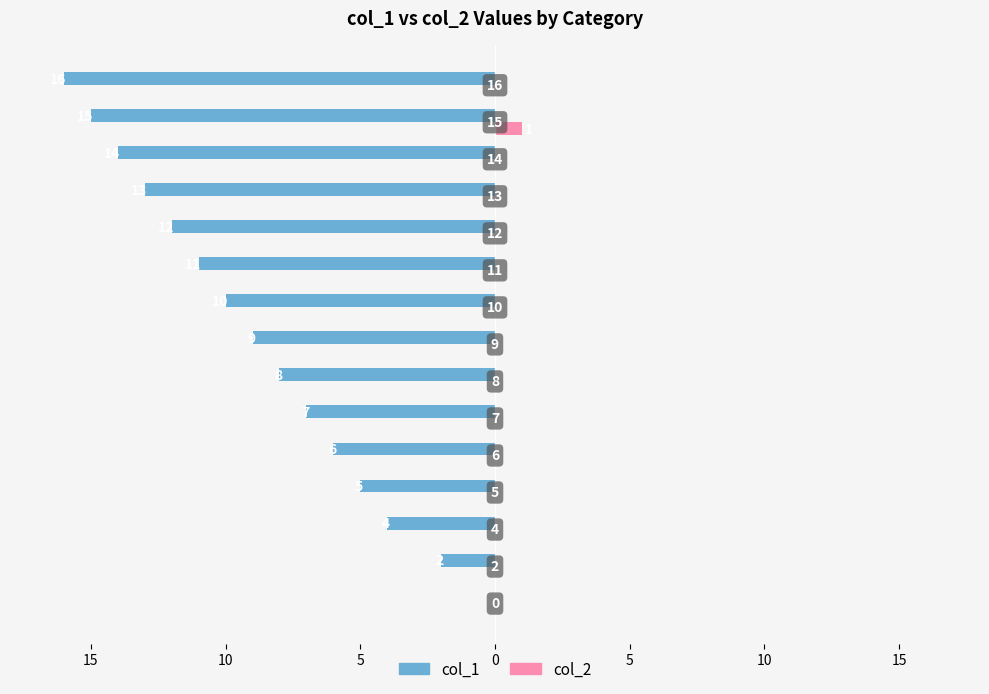

What are all the series names shown in the legend?

col_1, col_2